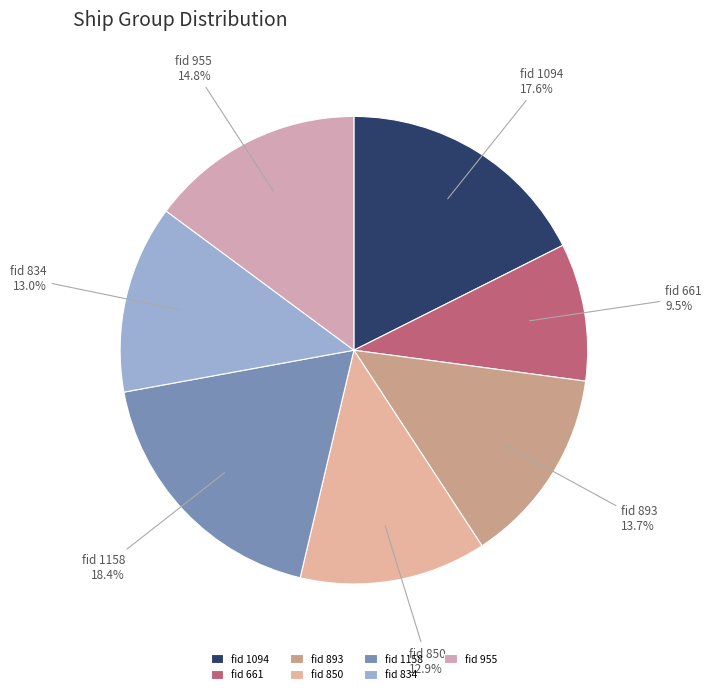

Which has a higher value, fid 1158 or fid 955?

fid 1158